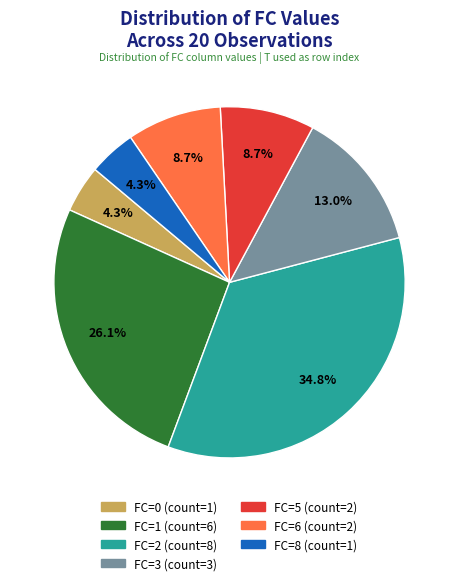

Is it true that FC=1 is 15% of the pie?

False